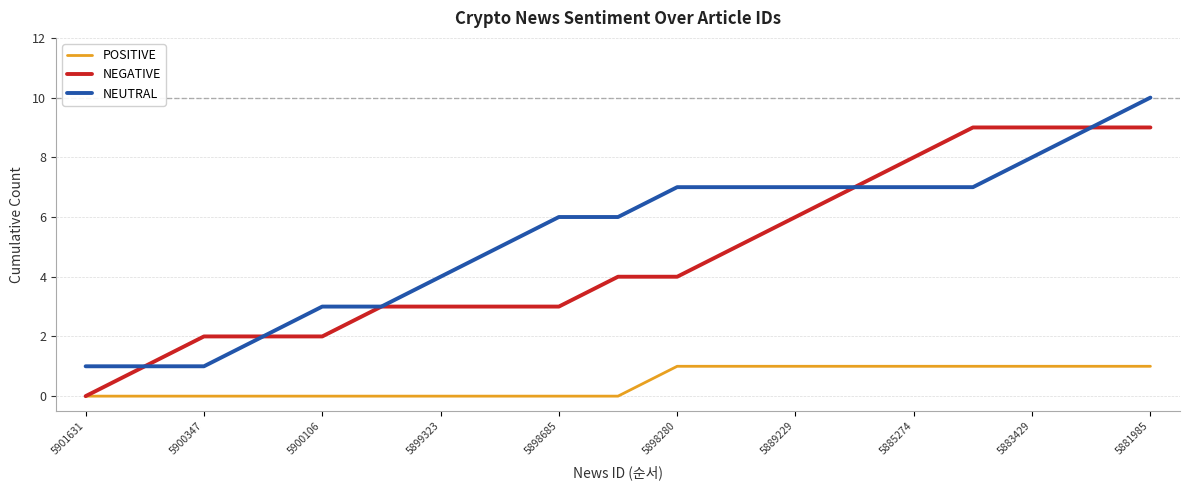

Which series has the largest total across all categories?

NEUTRAL